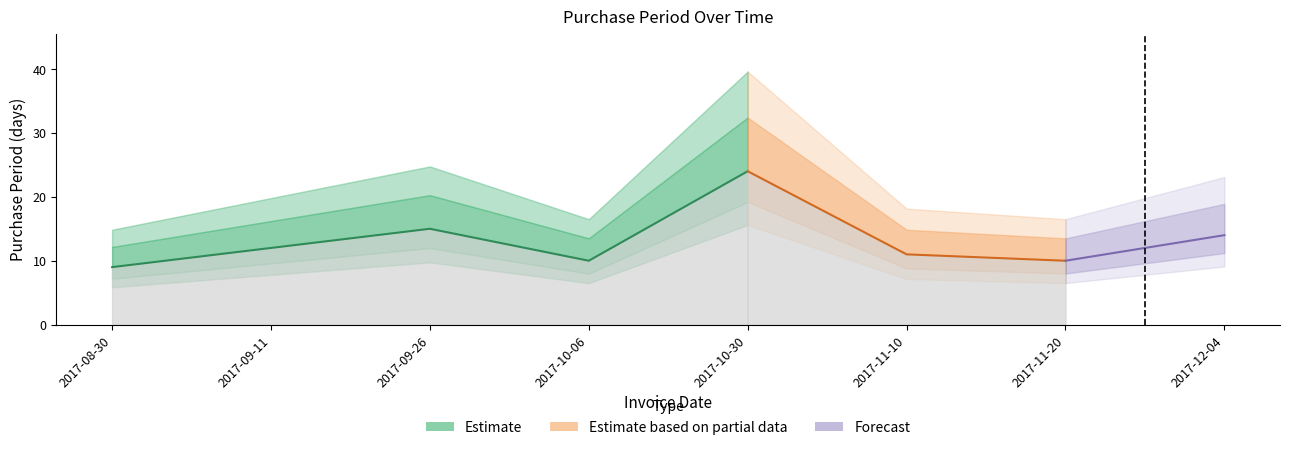

Does the chart have visible grid lines?

No